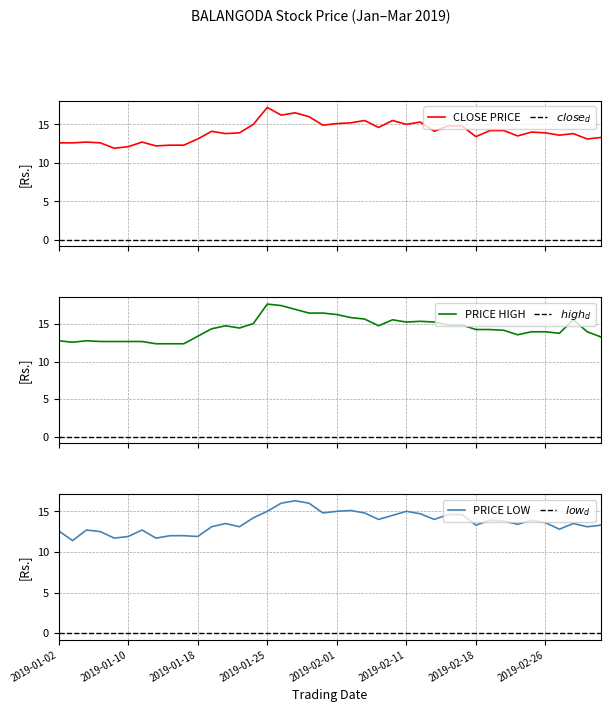

Which series has the largest total across all categories?

PRICE HIGH (Rs.)